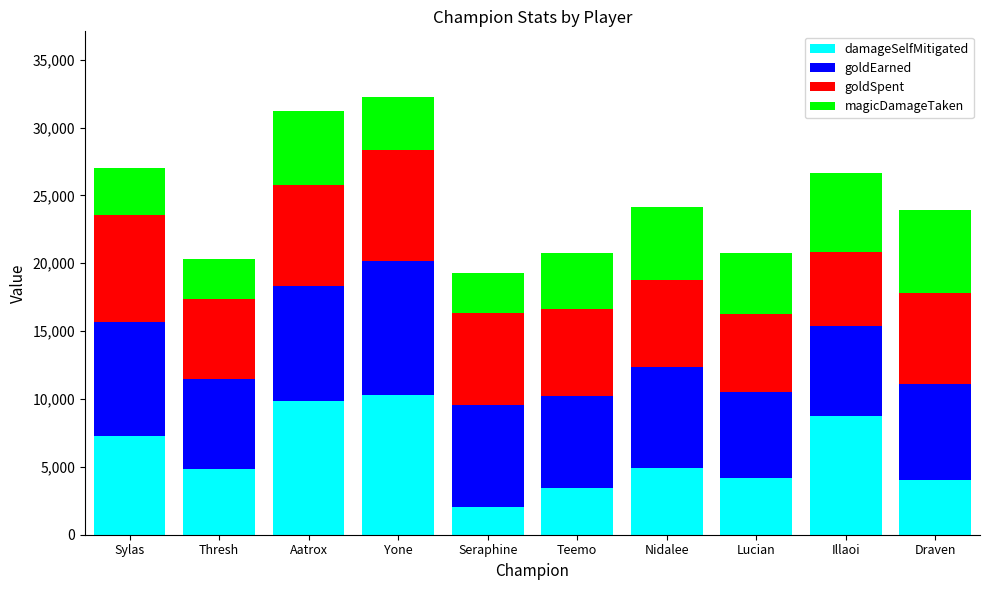

How many data points in damageSelfMitigated are less than 4945?

5